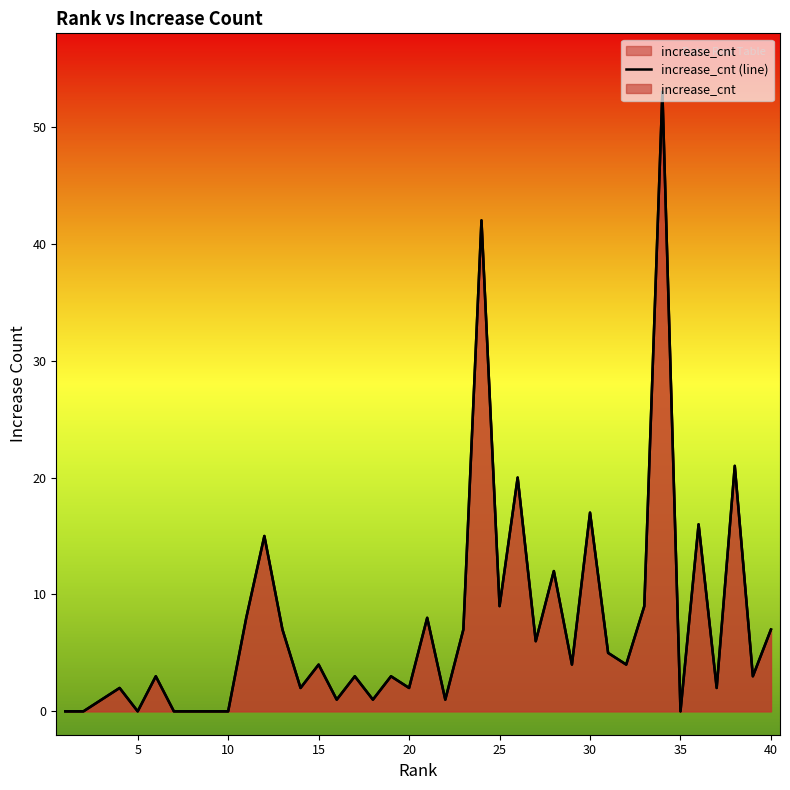

What is the greatest value displayed?

53